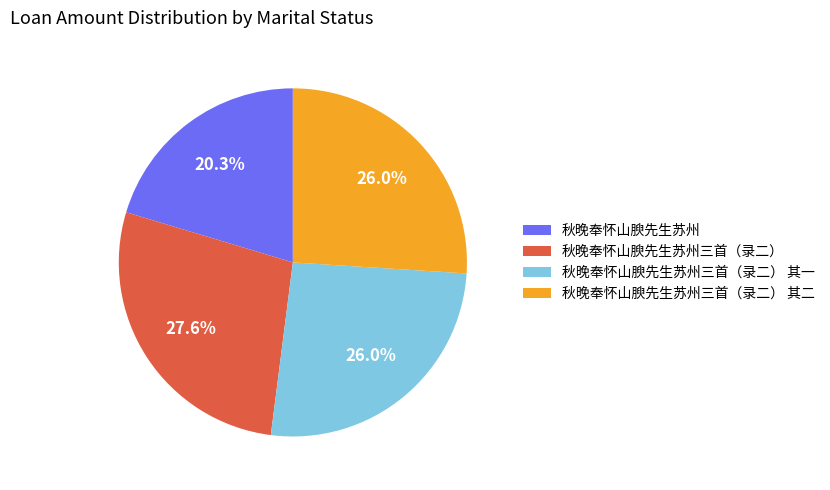

Which has a higher value, 秋晚奉怀山腴先生苏州三首（录二） 其二 or 秋晚奉怀山腴先生苏州三首（录二）?

秋晚奉怀山腴先生苏州三首（录二）